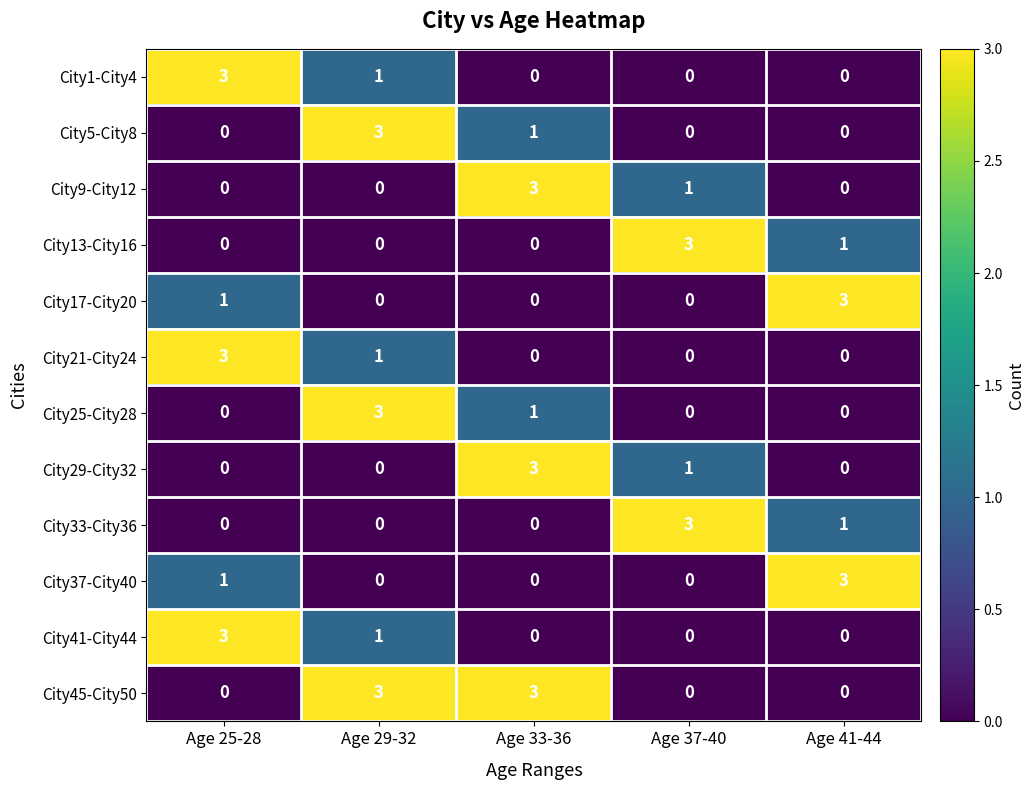

What is the highest value of the City21-City24 series?

3